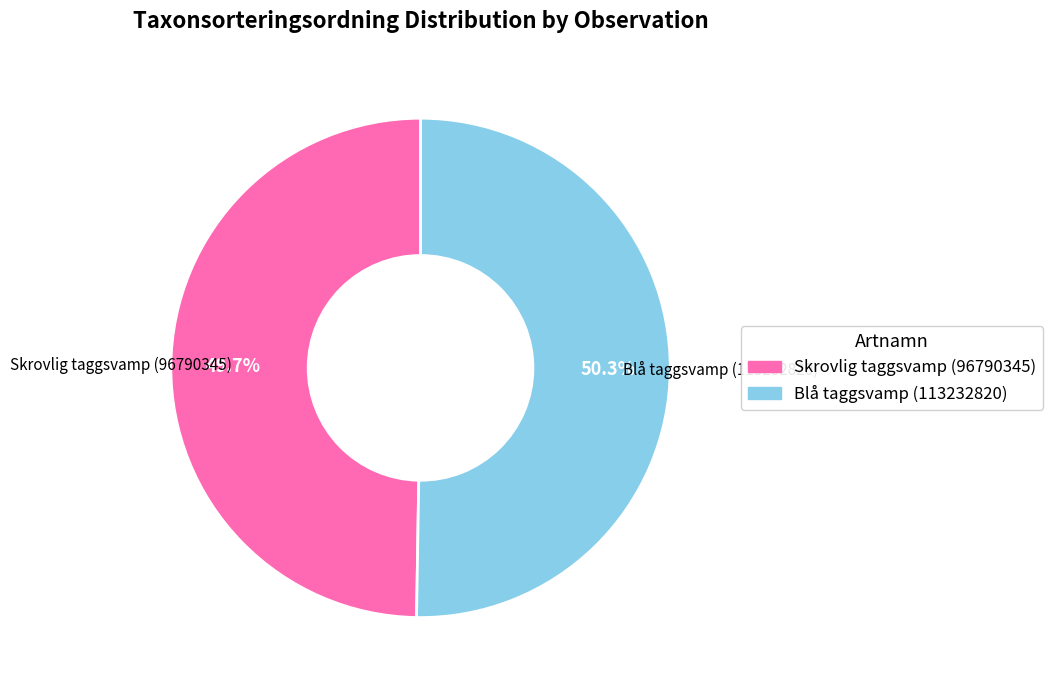

True or false: Skrovlig taggsvamp (96790345) accounts for 50% of the total.

True